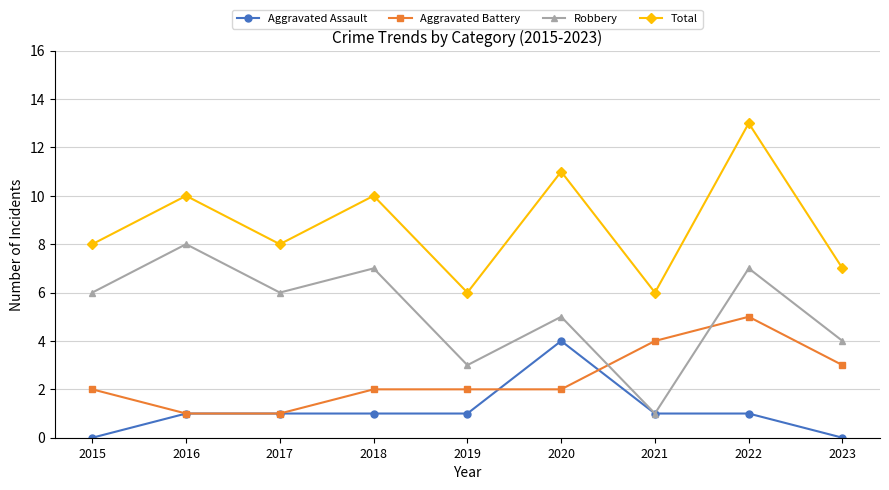

After their last crossing, which series has the higher values: Aggravated Battery or Robbery?

Robbery